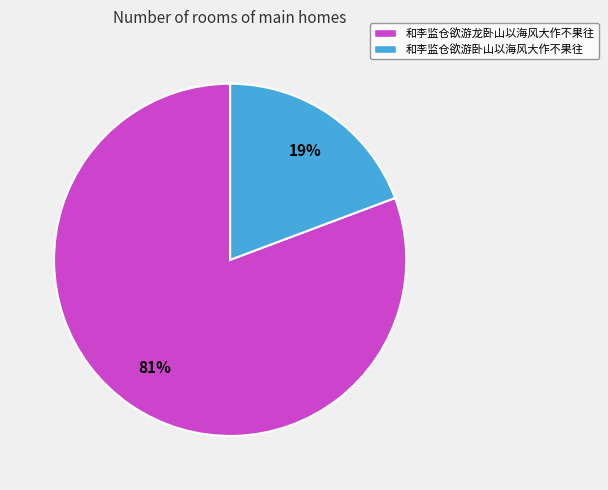

How many segments does this pie chart have?

2